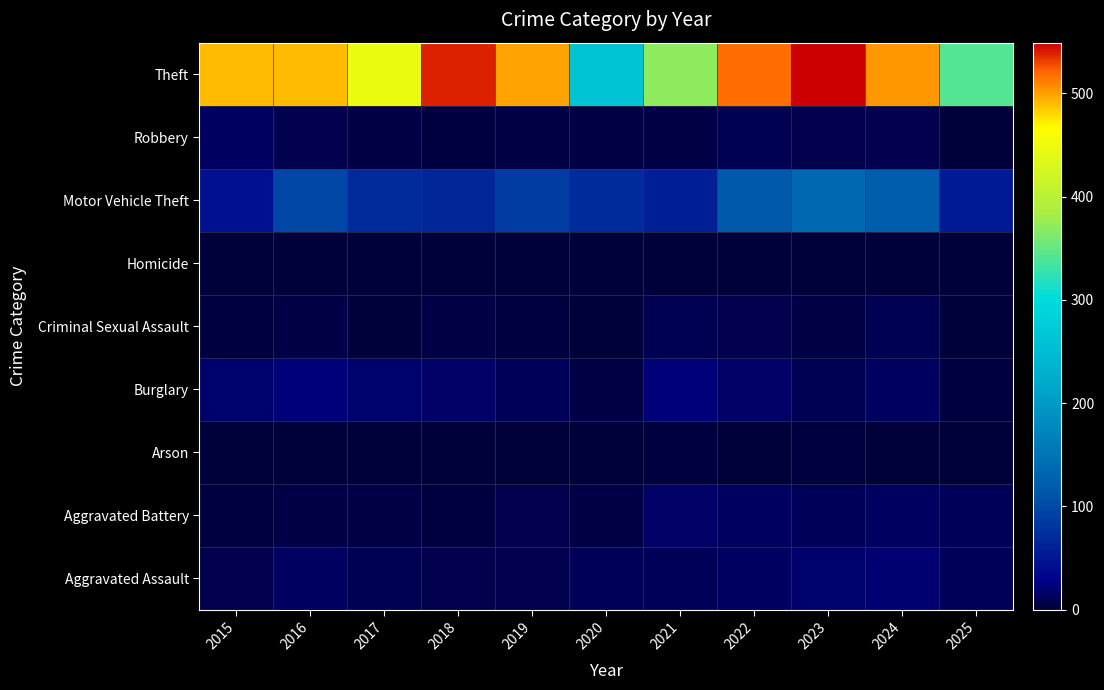

At which category is the sum across all series the highest?

2023